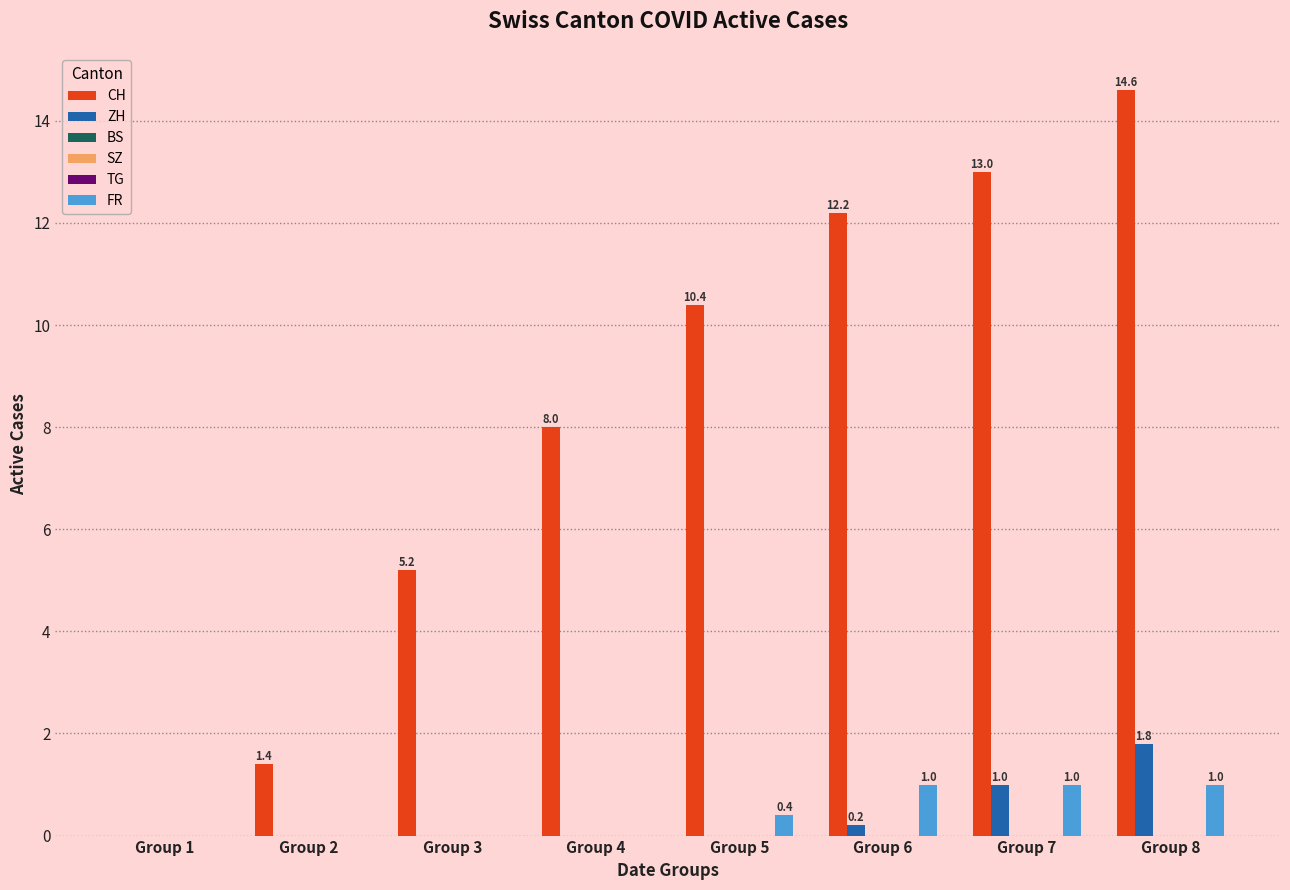

Reading right to left, transcribe all the data shown in this chart.

CH: Group 8=14.6	Group 7=13.0	Group 6=12.2	Group 5=10.4	Group 4=8.0	Group 3=5.2	Group 2=1.4	Group 1=0.0
ZH: Group 8=1.8	Group 7=1.0	Group 6=0.2	Group 5=0.0	Group 4=0.0	Group 3=0.0	Group 2=0.0	Group 1=0.0
BS: Group 8=0.0	Group 7=0.0	Group 6=0.0	Group 5=0.0	Group 4=0.0	Group 3=0.0	Group 2=0.0	Group 1=0.0
SZ: Group 8=0.0	Group 7=0.0	Group 6=0.0	Group 5=0.0	Group 4=0.0	Group 3=0.0	Group 2=0.0	Group 1=0.0
TG: Group 8=0.0	Group 7=0.0	Group 6=0.0	Group 5=0.0	Group 4=0.0	Group 3=0.0	Group 2=0.0	Group 1=0.0
FR: Group 8=1.0	Group 7=1.0	Group 6=1.0	Group 5=0.4	Group 4=0.0	Group 3=0.0	Group 2=0.0	Group 1=0.0